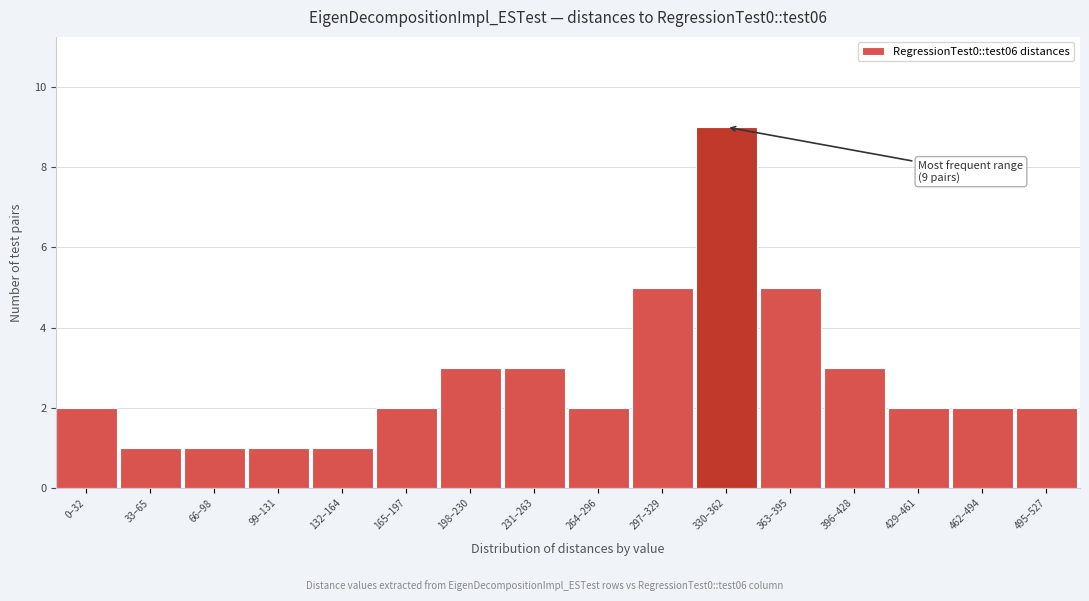

Reading left to right, extract all data points from this chart.

0–32=2	33–65=1	66–98=1	99–131=1	132–164=1	165–197=2	198–230=3	231–263=3	264–296=2	297–329=5	330–362=9	363–395=5	396–428=3	429–461=2	462–494=2	495–527=2